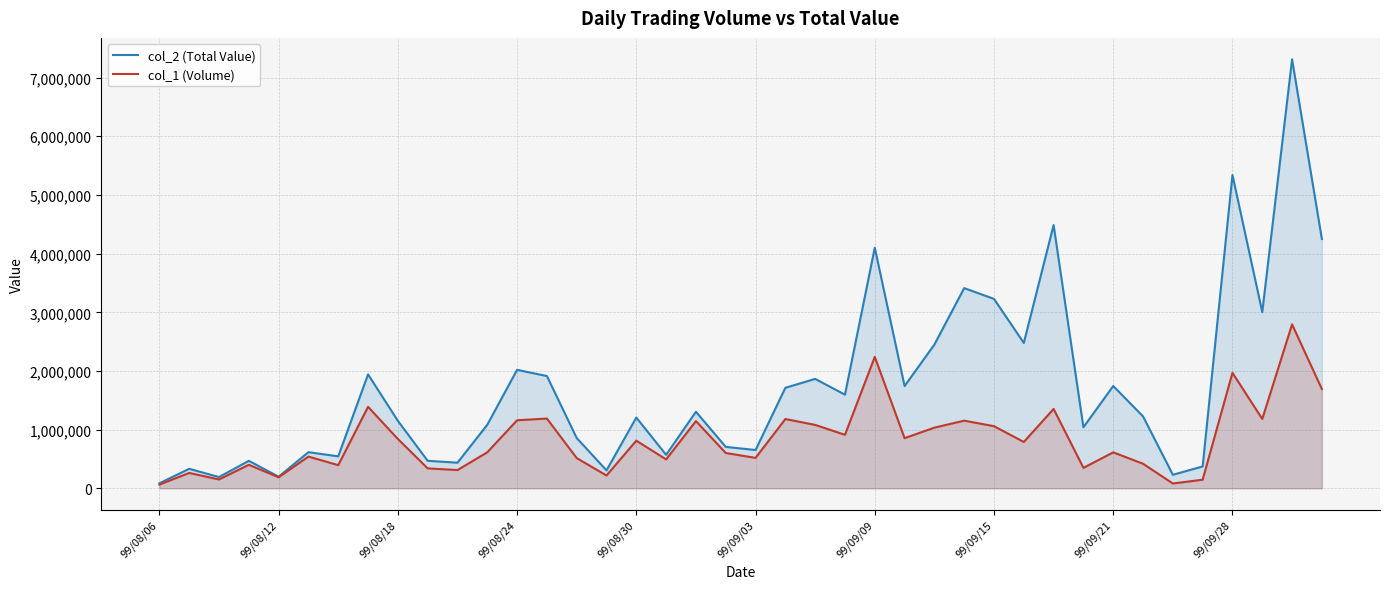

Does the chart have visible grid lines?

Yes